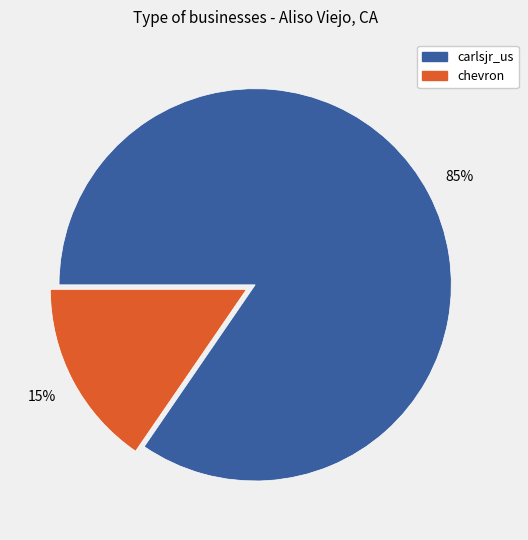

Which category has the smallest portion of the pie?

chevron